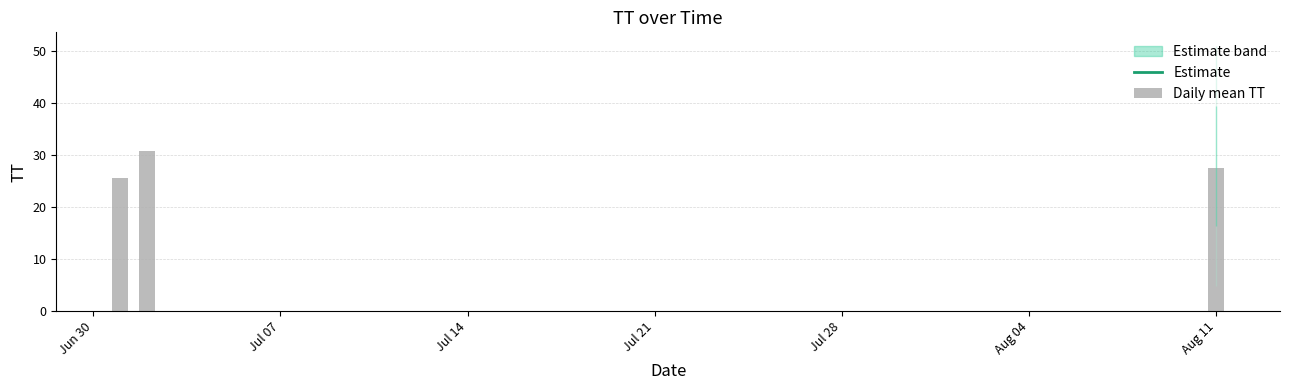

What is the value of the 2nd bar from the left?

30.8